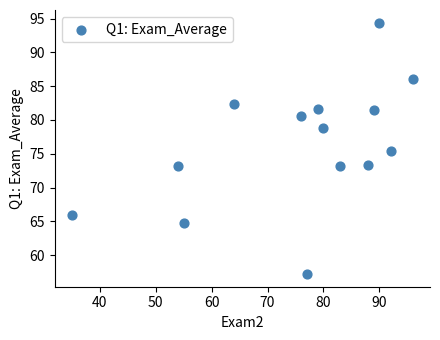

What is the range of Y values (max minus min)?

37.2